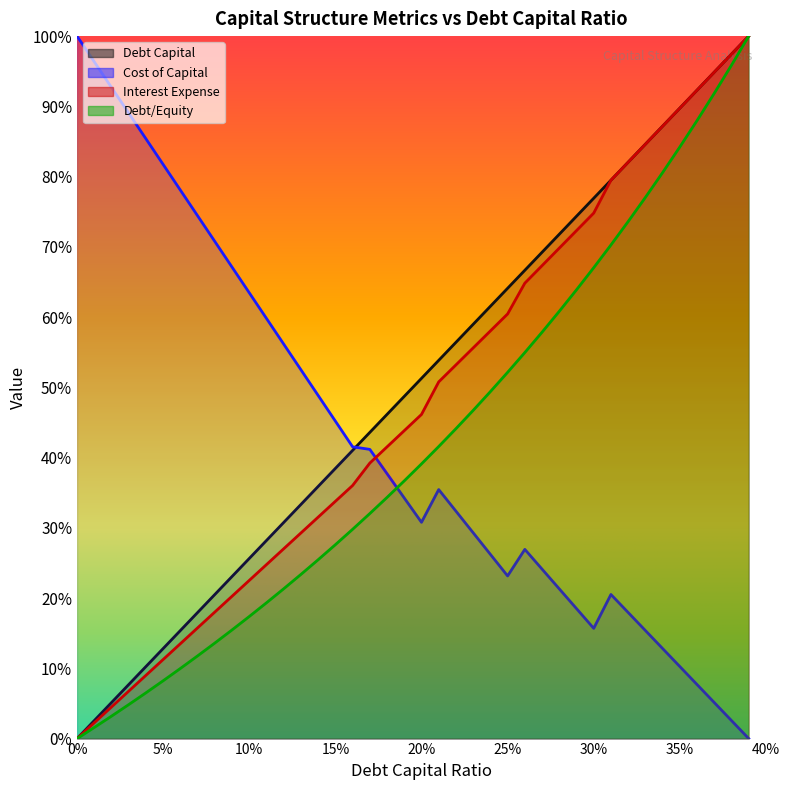

What is the difference between the maximum and second lowest values in the cost_capital series?

1.0